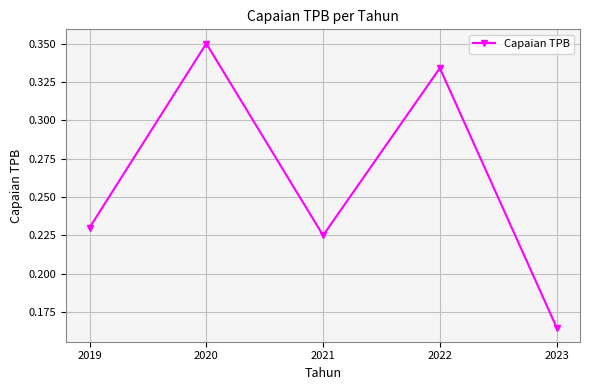

List the labels in order of value, smallest first.

2023, 2021, 2019, 2022, 2020